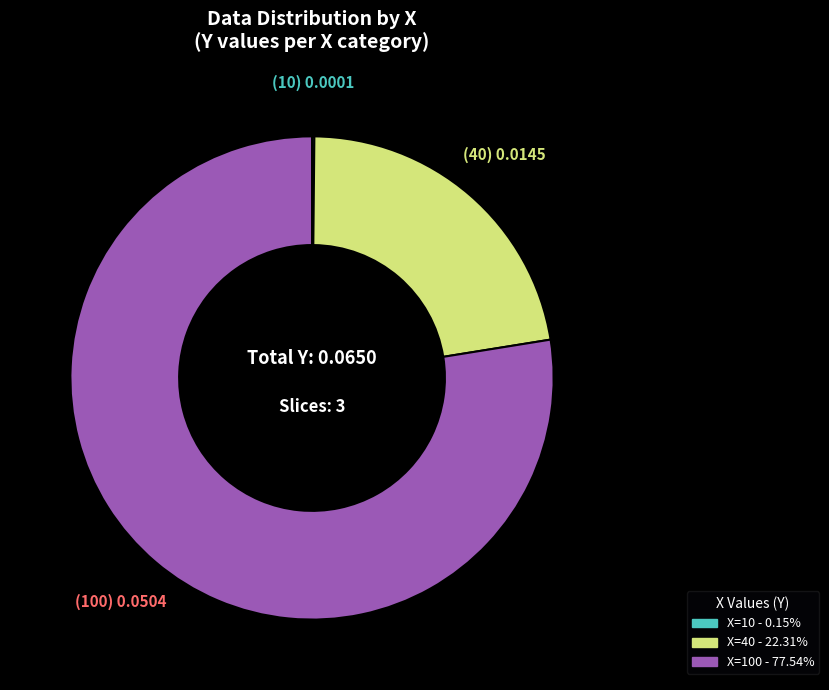

Is there a majority slice in this chart?

Yes